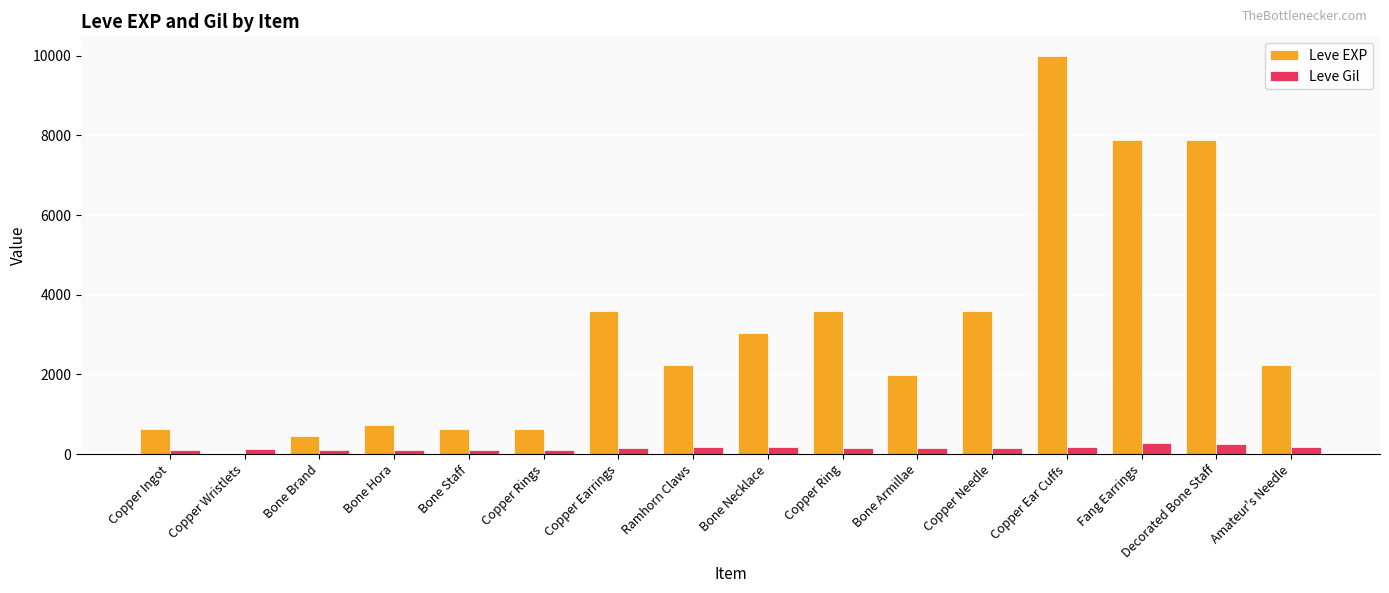

How many groups of bars are there?

16